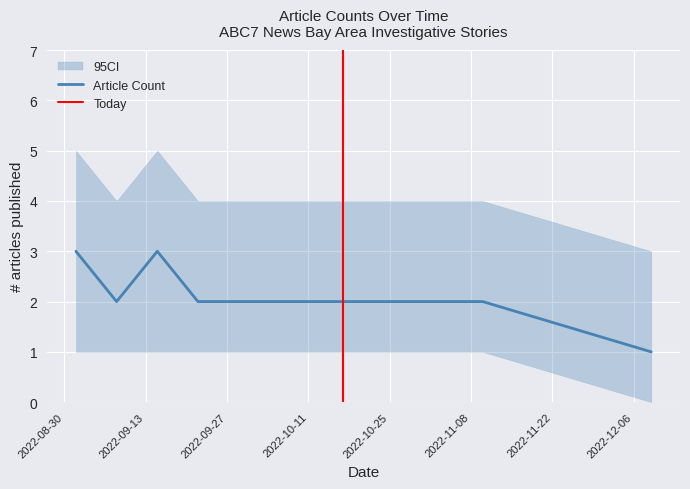

What is the average value?

2